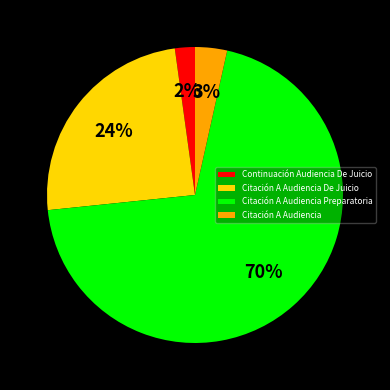

To the nearest percent, what percentage of the pie is Citación A Audiencia De Juicio?

24%